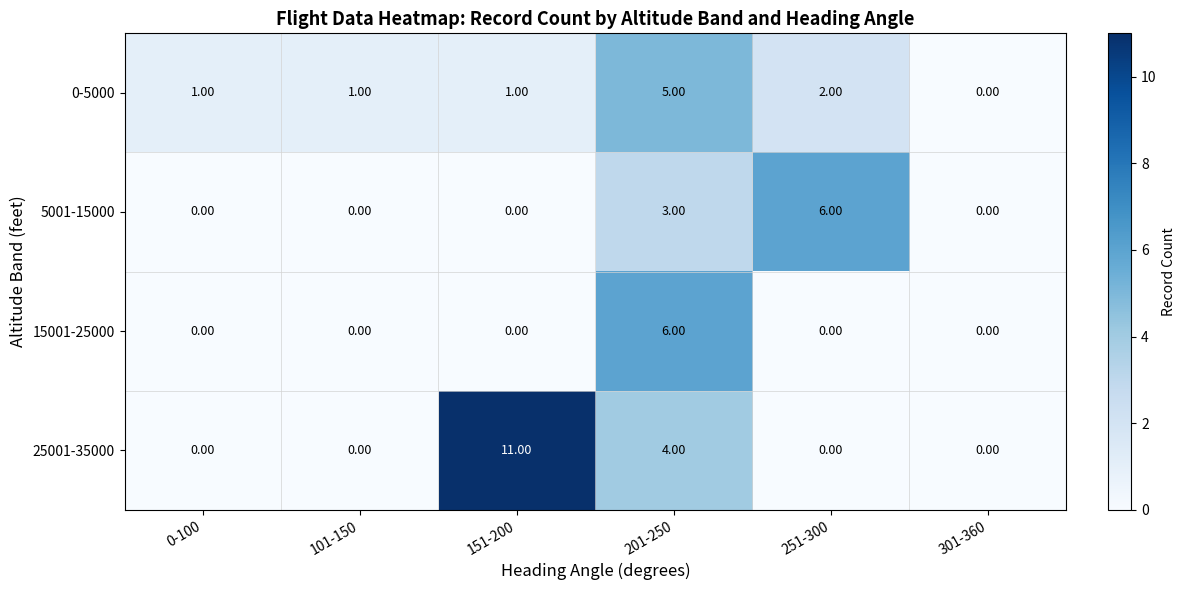

What is the greatest value displayed?

11